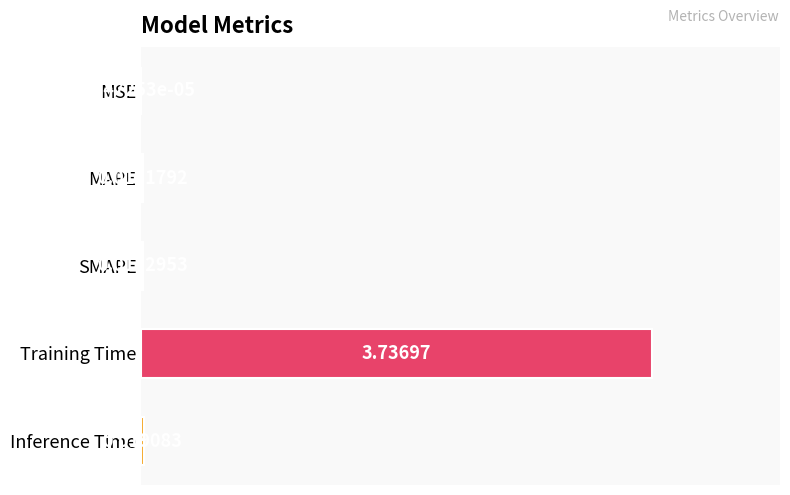

What is the sum of all values?

3.8